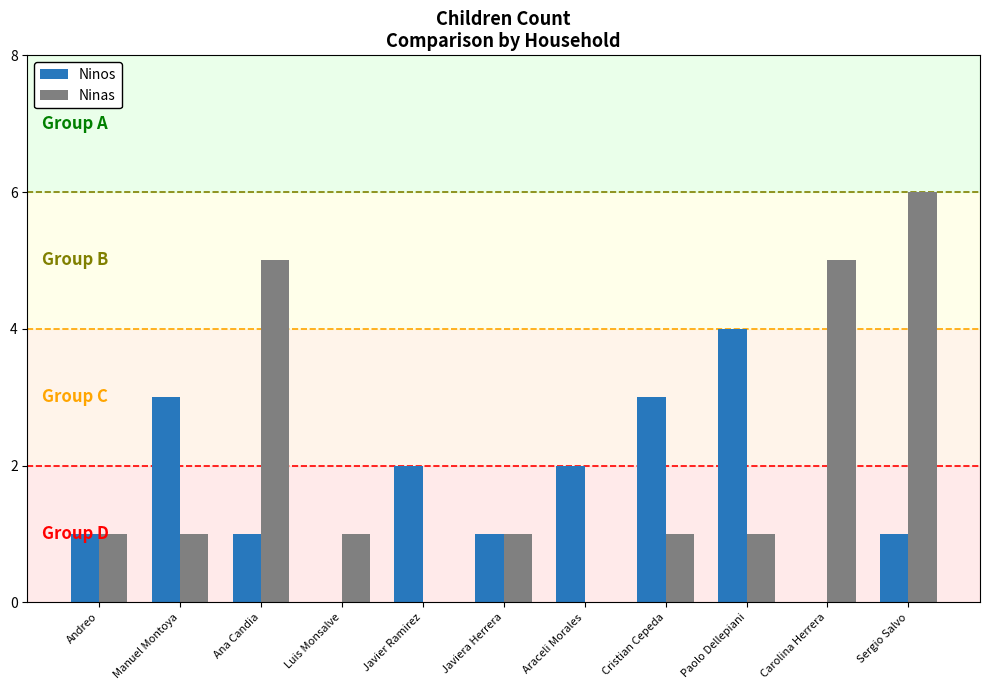

What is the sum of all Ninas values?

22